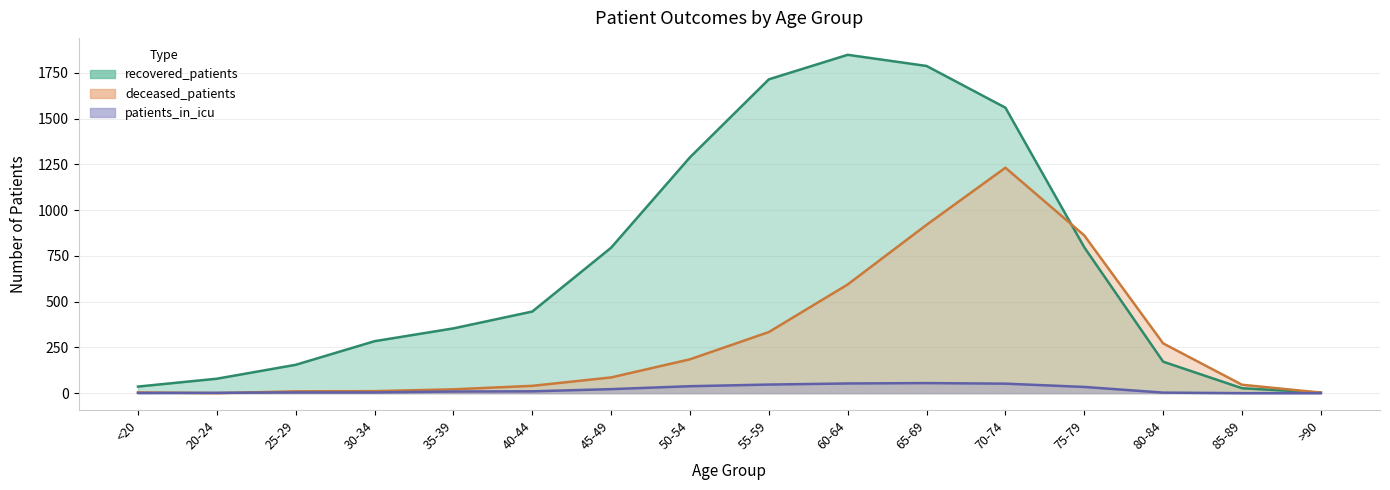

True or false: deceased_patients and recovered_patients cross at least once.

True